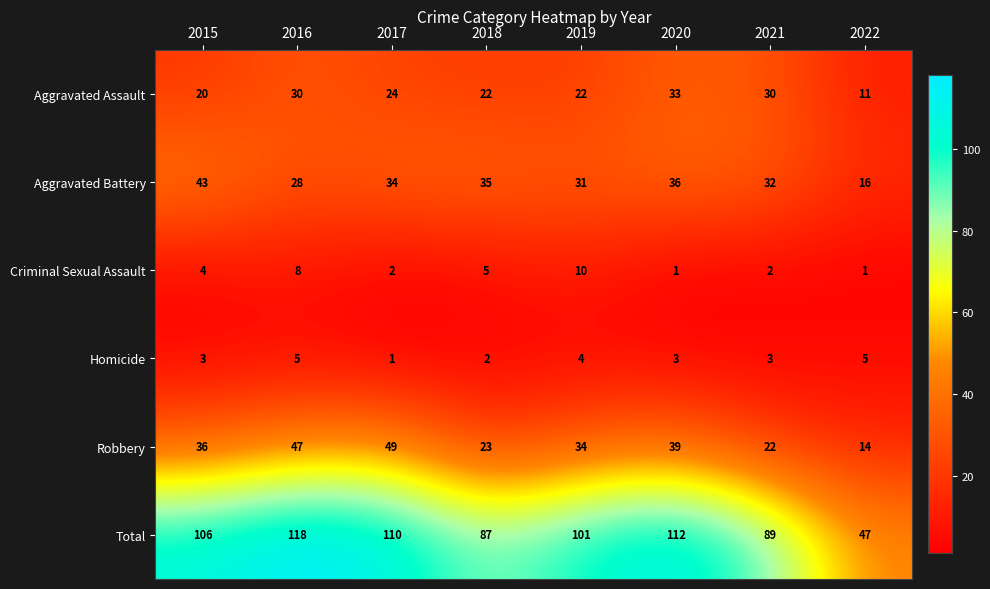

What is the total value across all series at 2018?

174